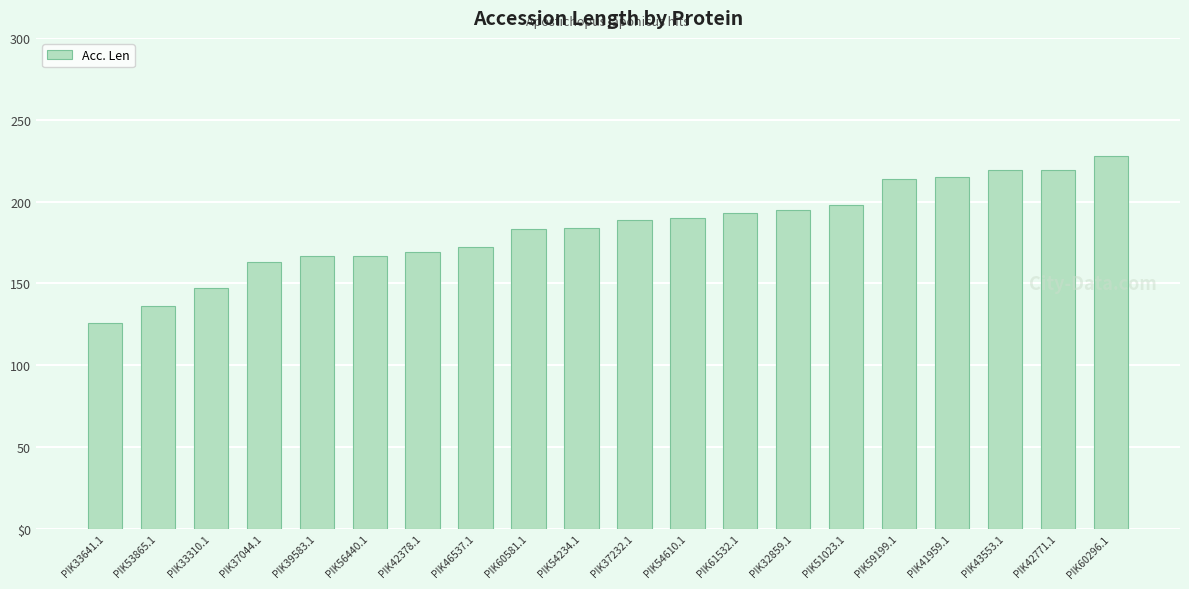

At which label does the data first exceed 189?

PIK54610.1